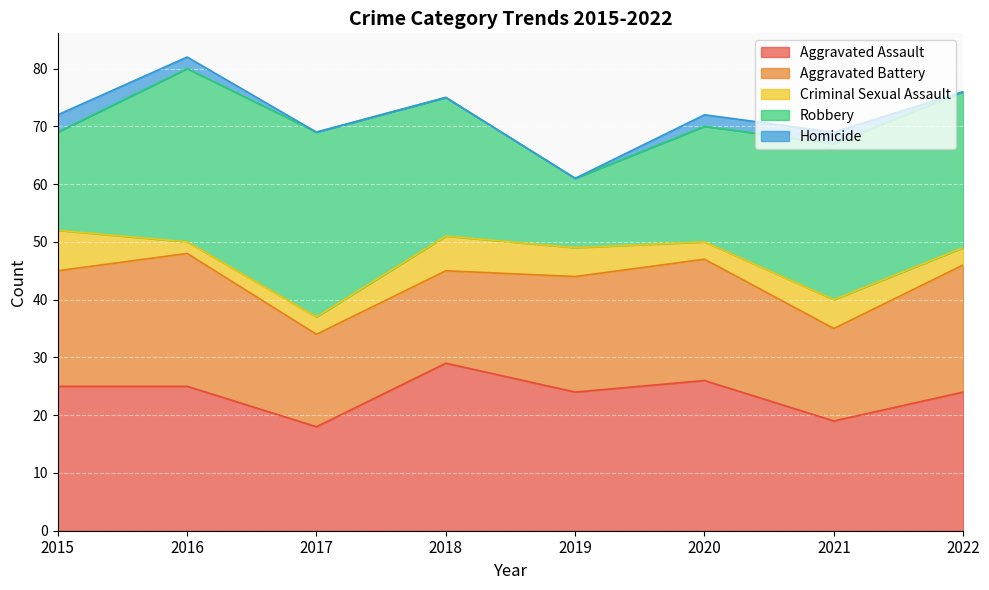

What are all the series names shown in the legend?

Aggravated Assault, Aggravated Battery, Criminal Sexual Assault, Robbery, Homicide